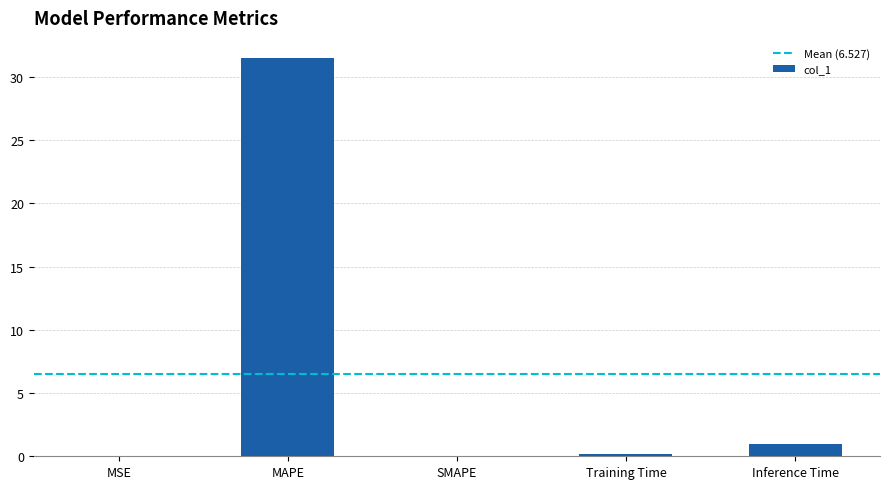

Where is the data nearest to the value 15?

Inference Time